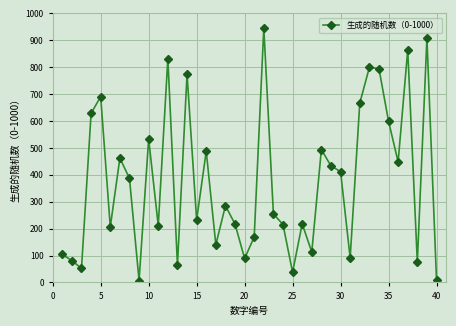

What is the maximum value shown in the chart?

946